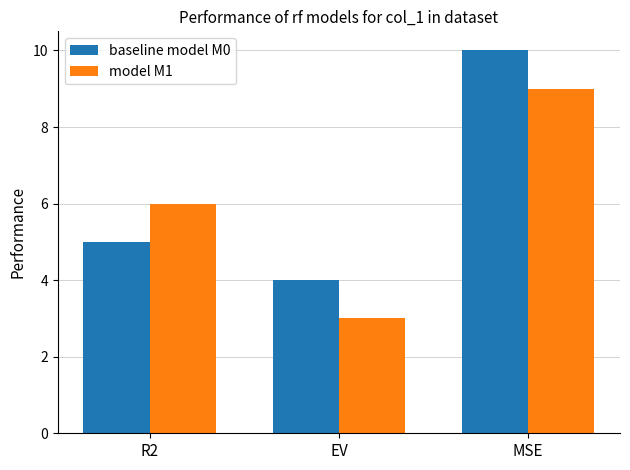

Rank the series by their maximum value, from highest to lowest.

baseline model M0, model M1